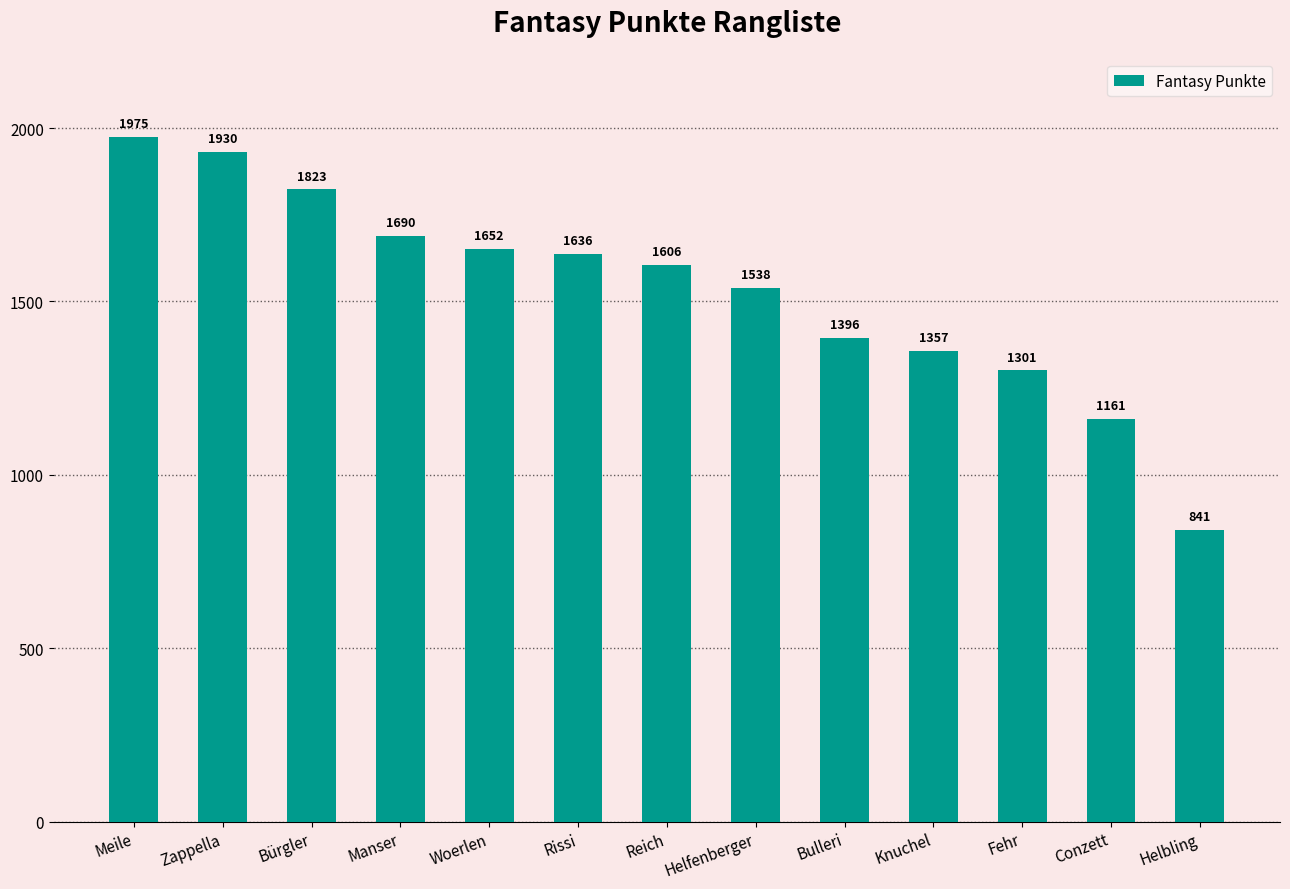

Count the number of categories in the chart.

13